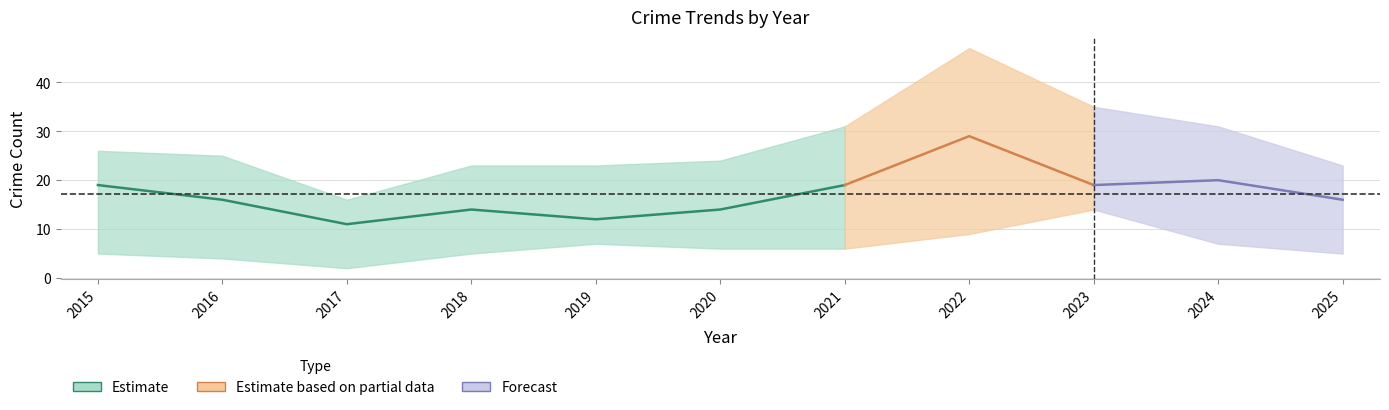

How many data points in Robbery are above 16?

5